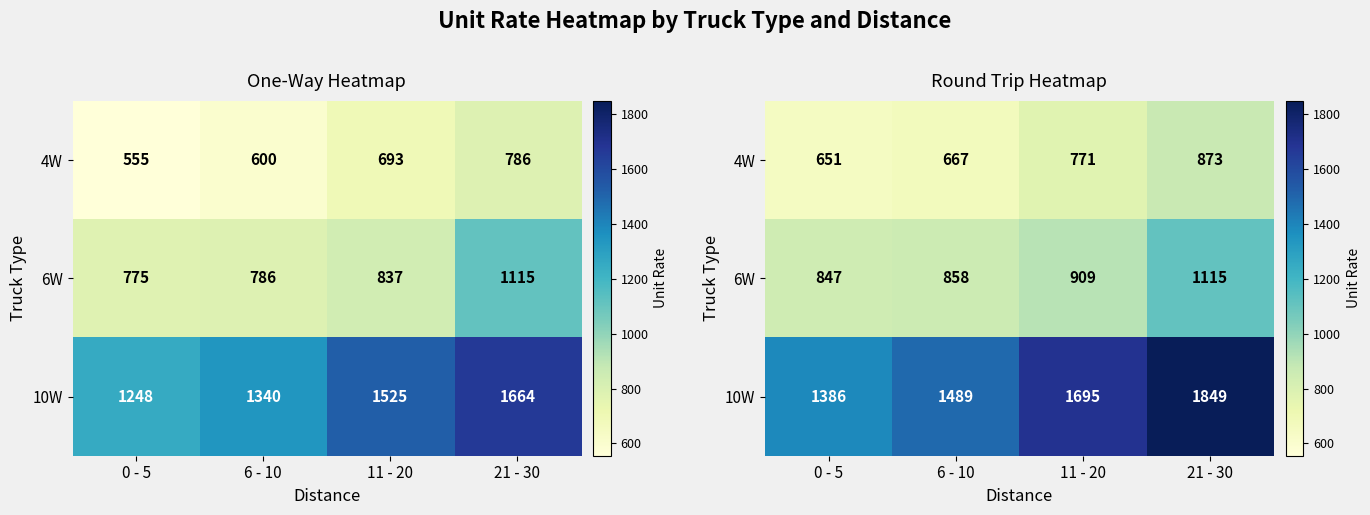

True or false: 10W has a value of 1489 at 6 - 10.

True